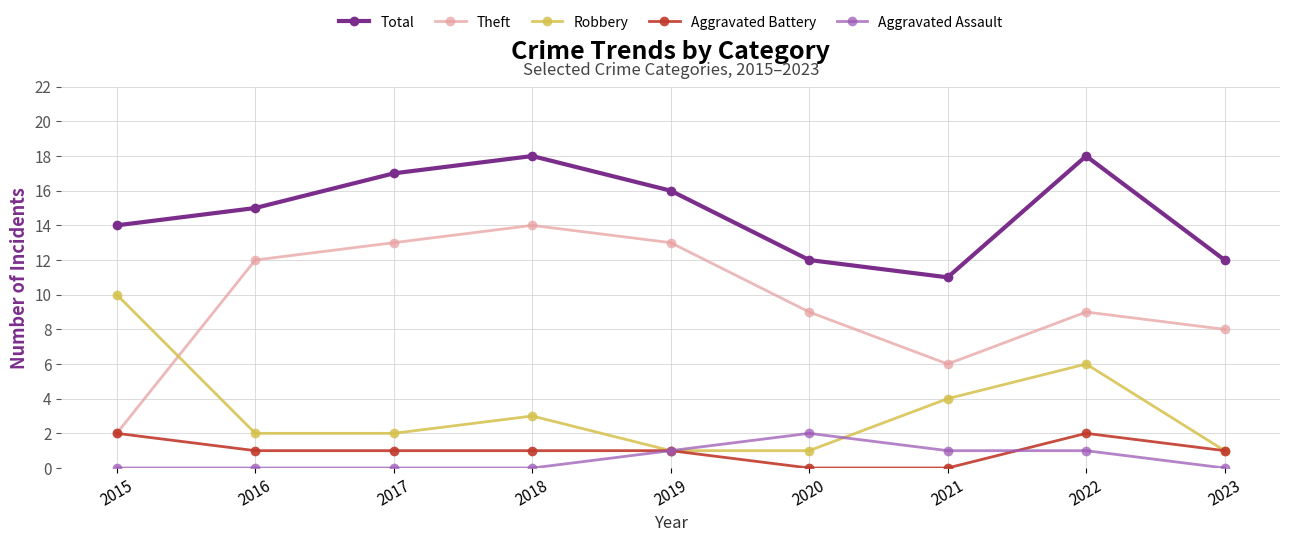

Reading left to right, extract all data points from this chart.

Total: 14	15	17	18	16	12	11	18	12
Theft: 2	12	13	14	13	9	6	9	8
Robbery: 10	2	2	3	1	1	4	6	1
Aggravated Battery: 2	1	1	1	1	0	0	2	1
Aggravated Assault: 0	0	0	0	1	2	1	1	0